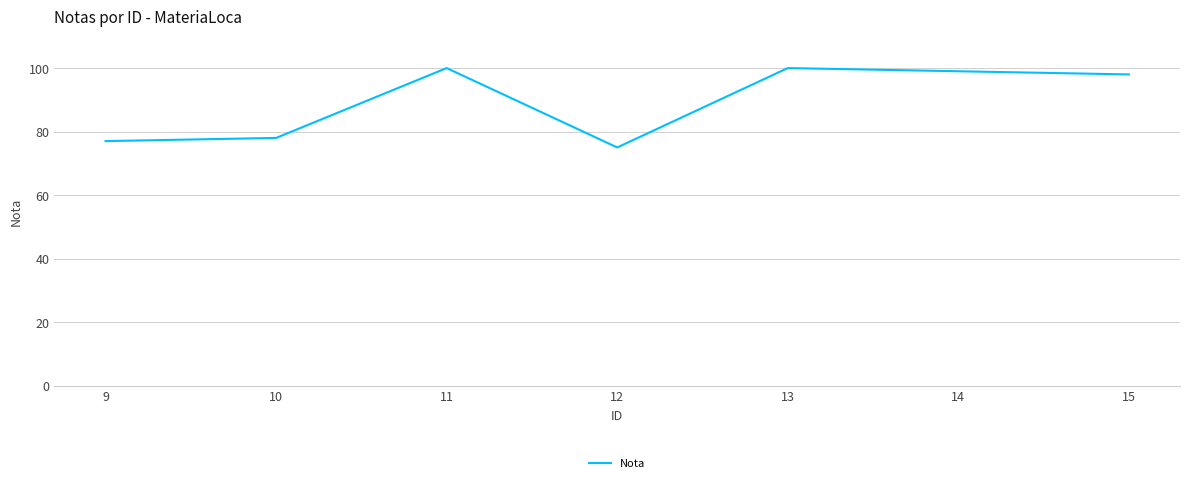

What is the sum of the values at 11 and 14?

199